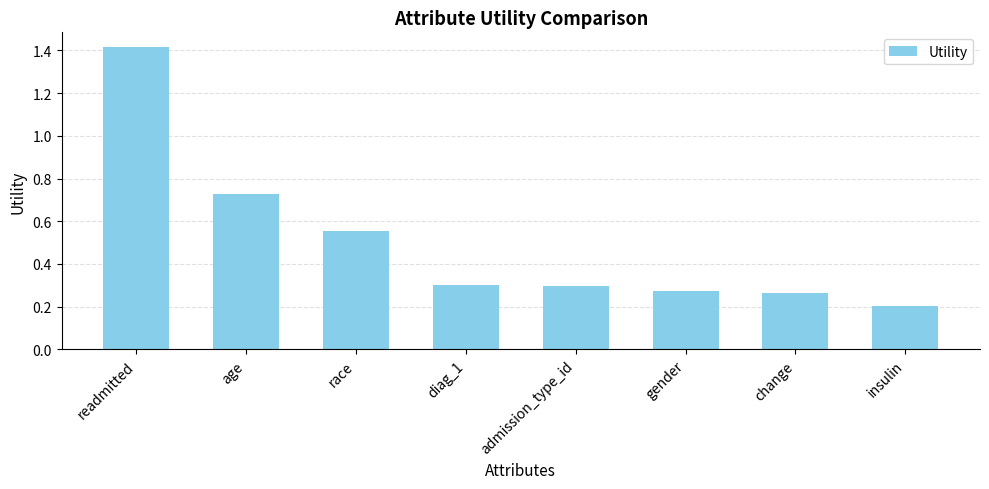

Which category has the lowest value across all series?

insulin